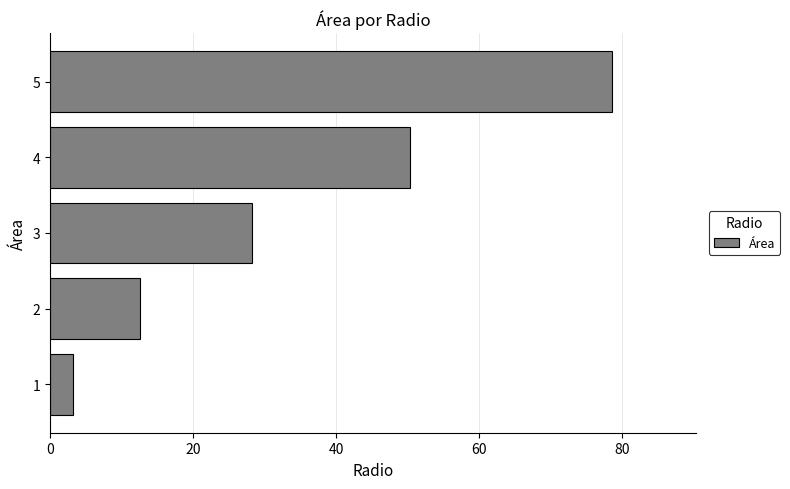

Rank the categories by value from lowest to highest.

1, 2, 3, 4, 5